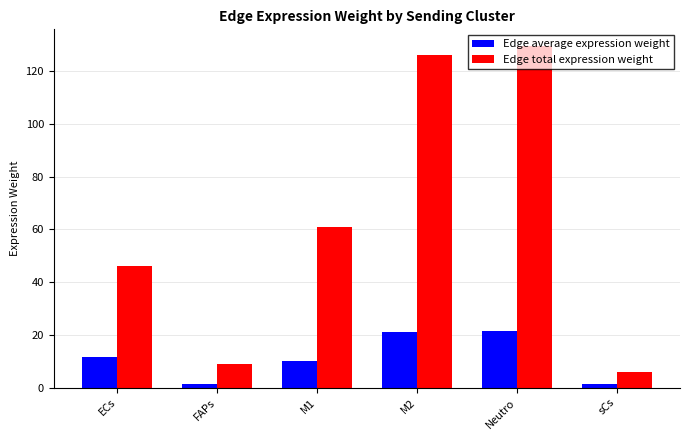

At which label does Edge total expression weight reach its minimum?

sCs